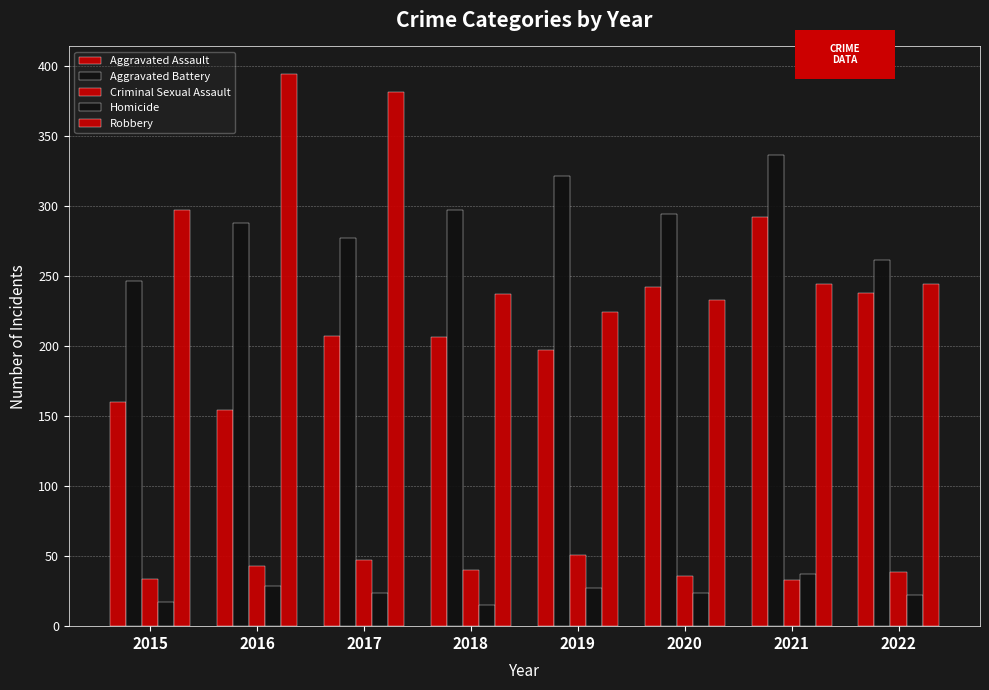

Is it true that Homicide equals 15 at 2018?

True